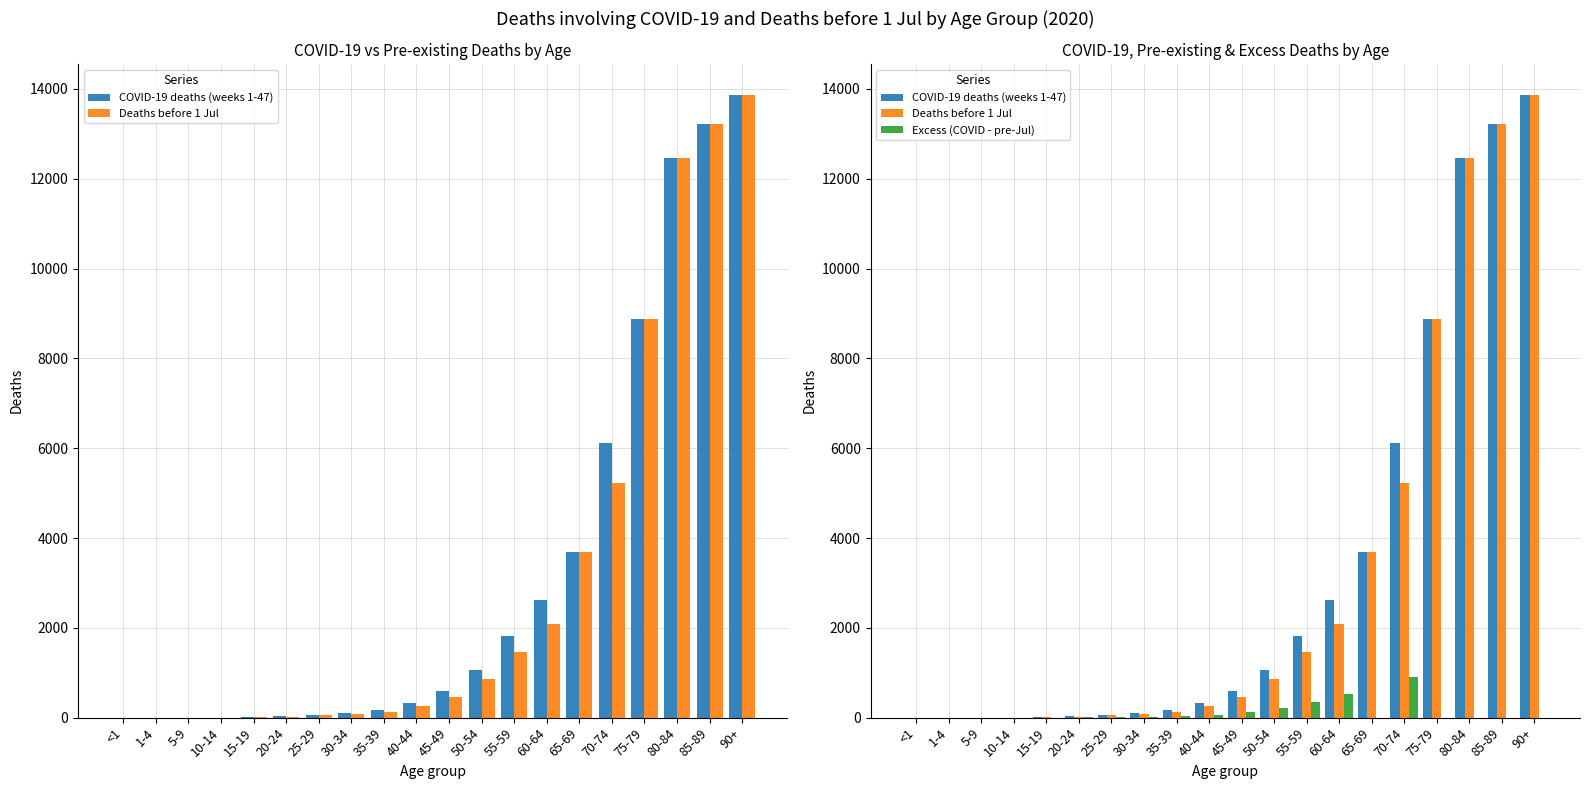

What is the label of the 17th bar from the left?

75-79